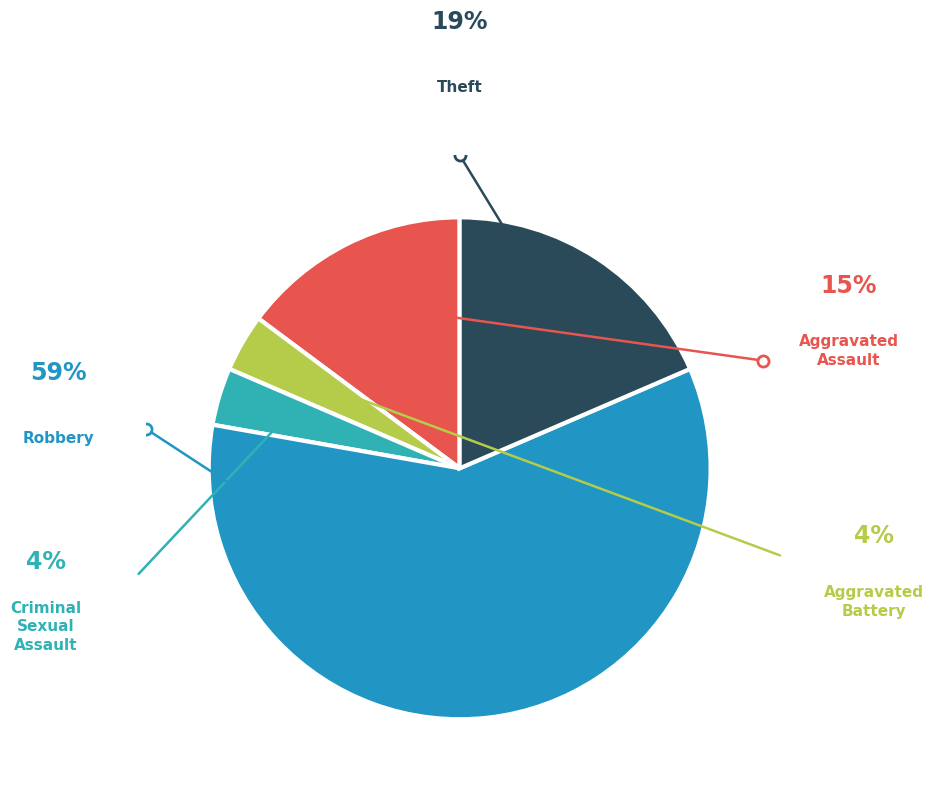

How many slices are in this pie chart?

5